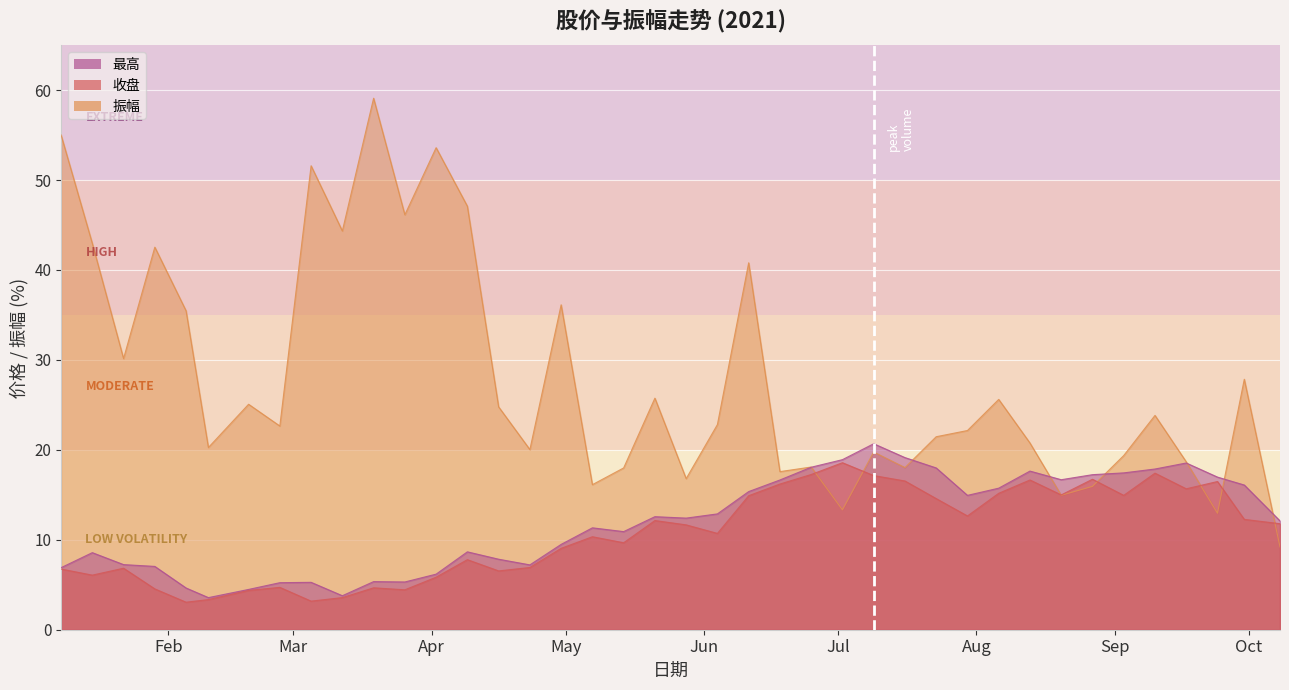

What is the difference between the second highest and minimum values in the 最高 series?

15.6